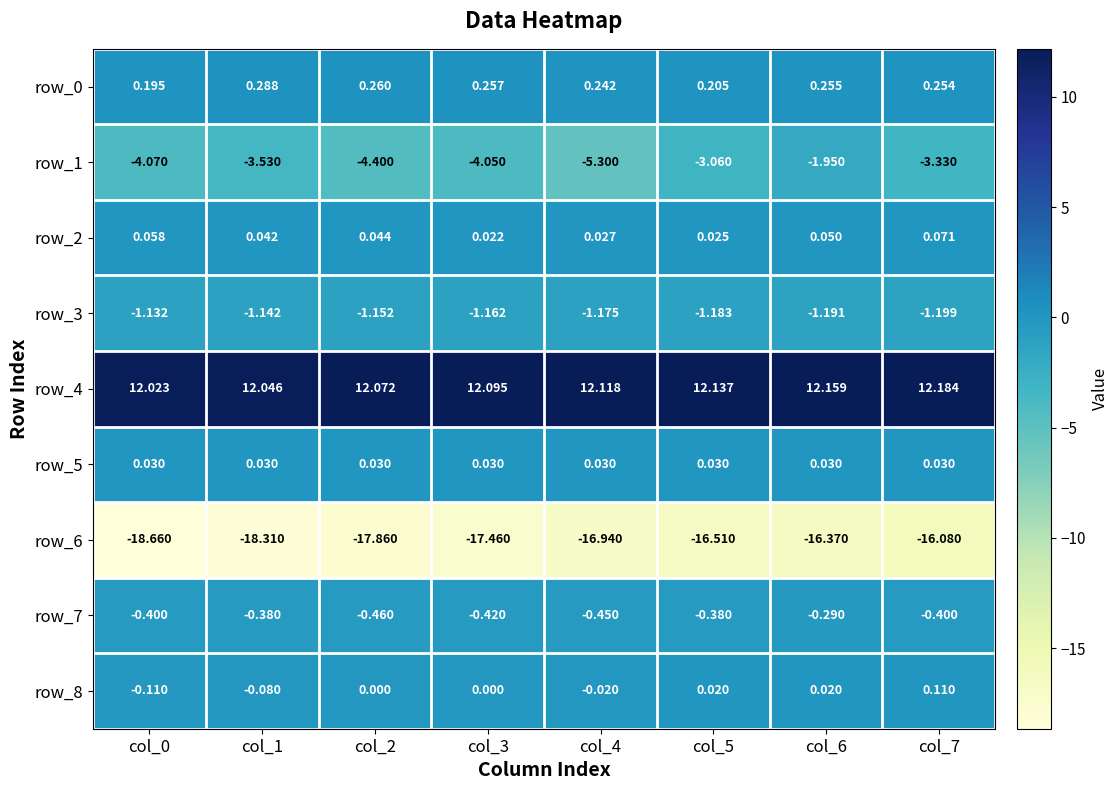

Is the value of row_0 at col_0 greater than the value of row_7 at col_4?

Yes